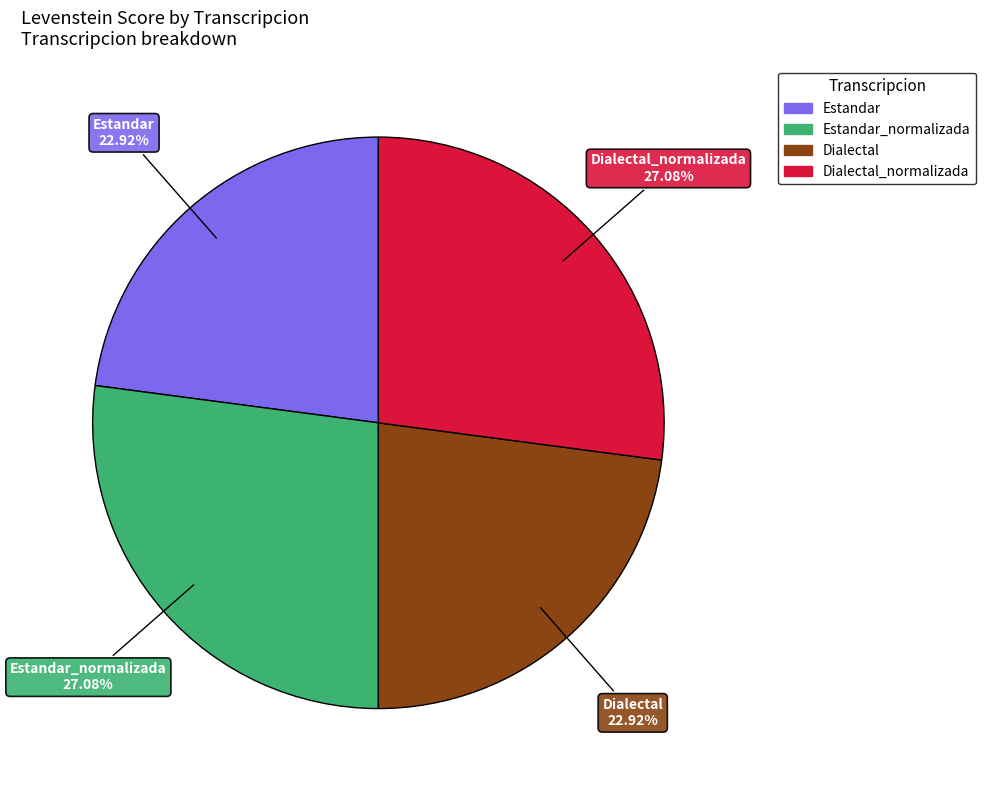

Is there a majority slice in this chart?

No